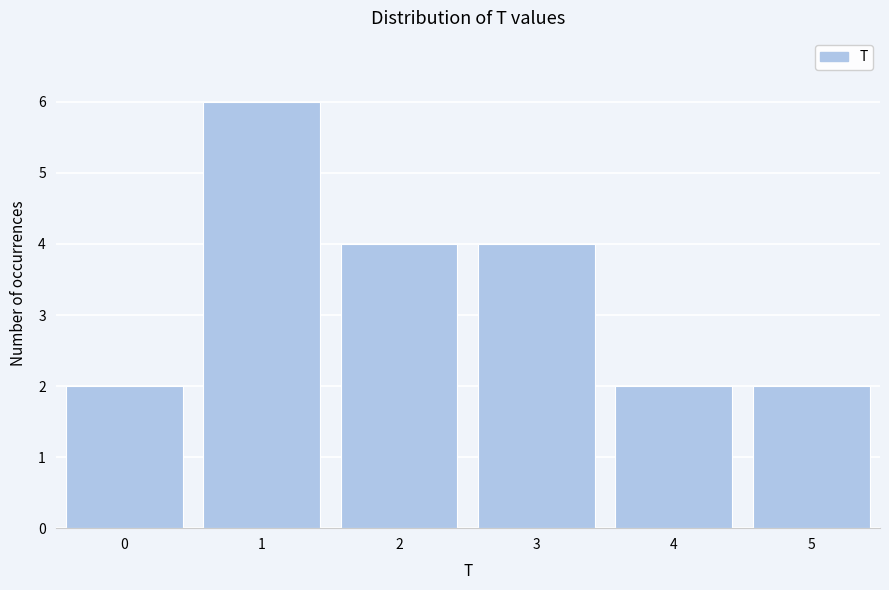

Which range on the x-axis has the tallest bar?

0.5 to 1.5